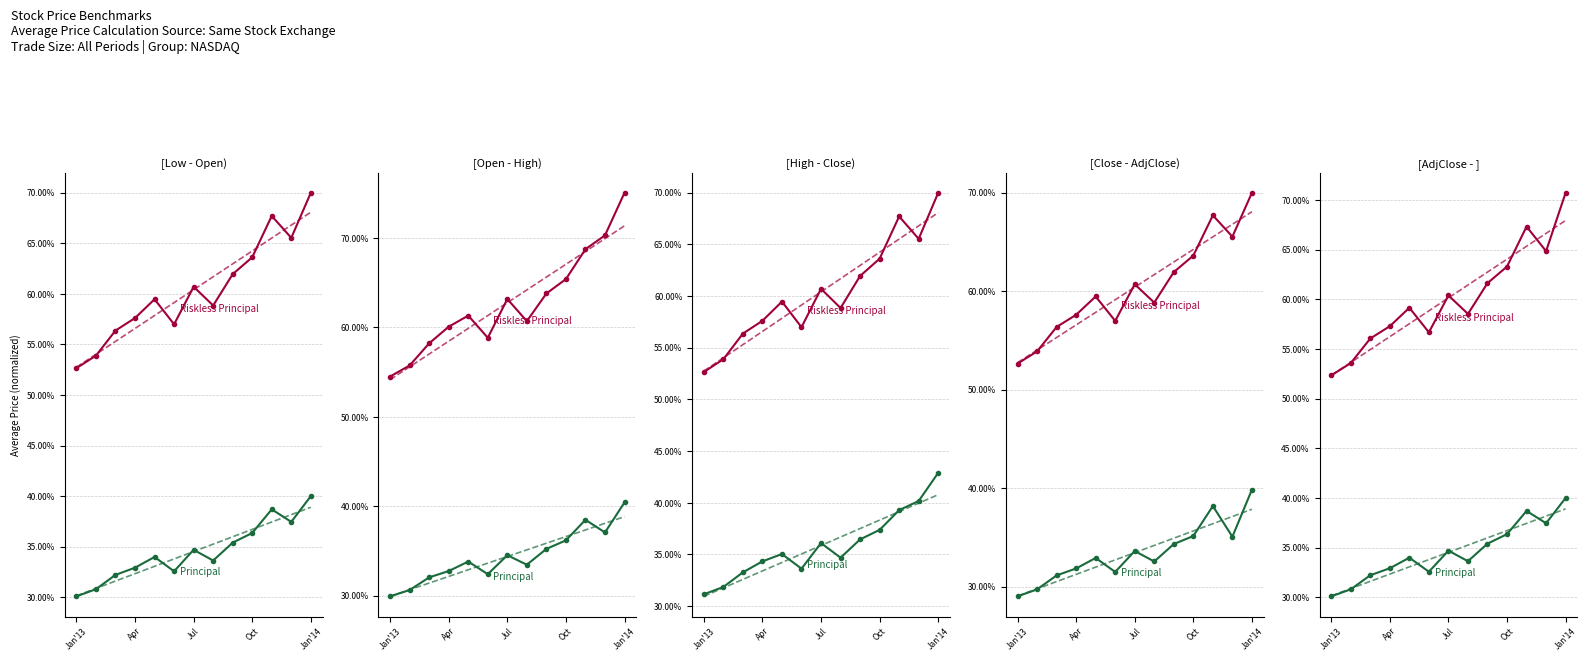

Which series has the widest spread of values?

Riskless Principal